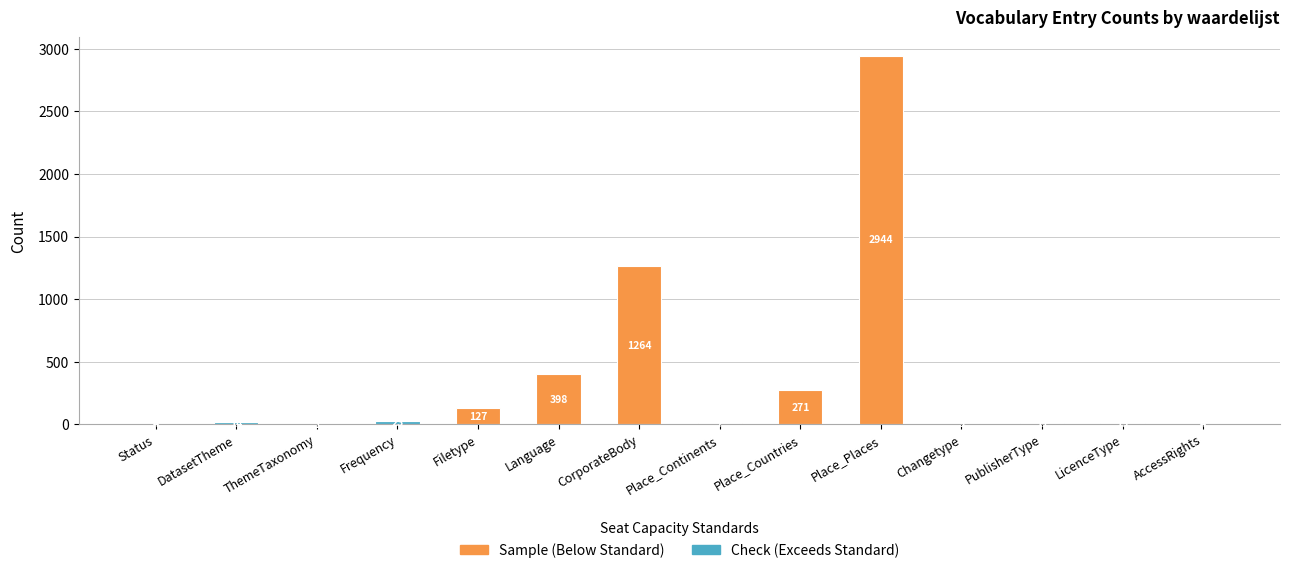

What is the total value across all series at AccessRights?

4